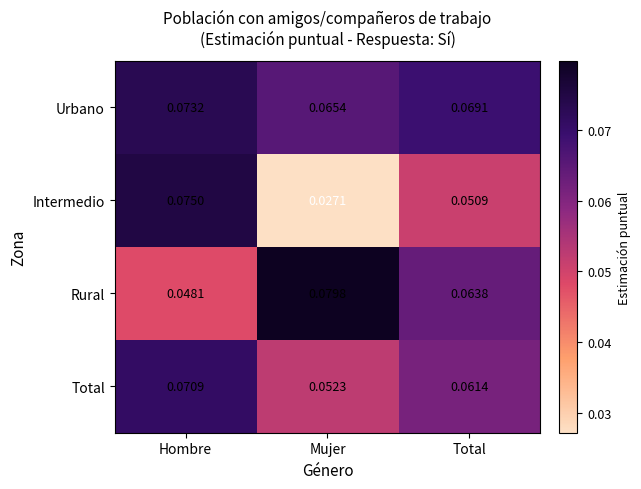

At which label is Urbano closest to 0?

Mujer